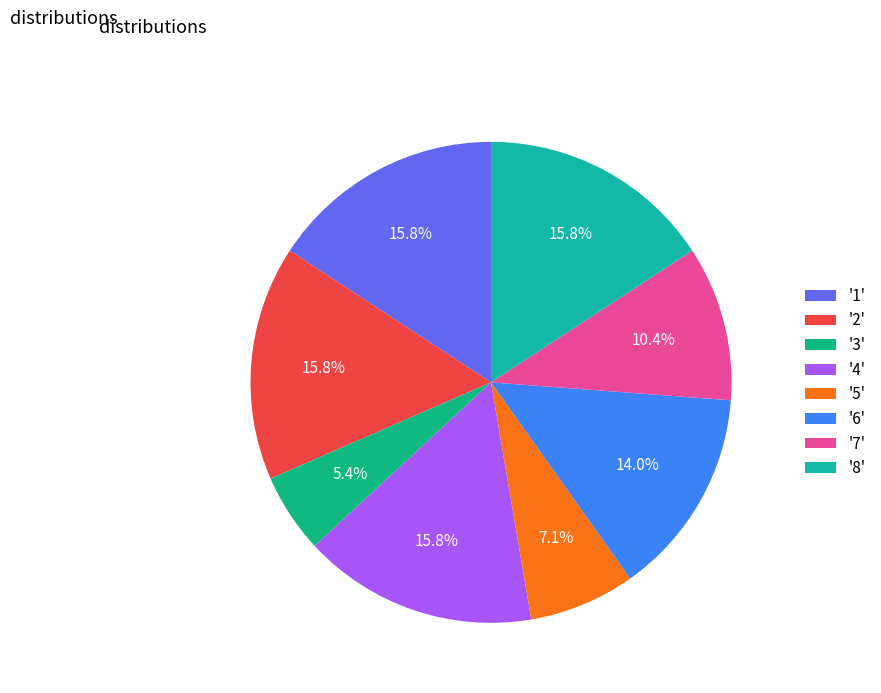

How many segments does this pie chart have?

8